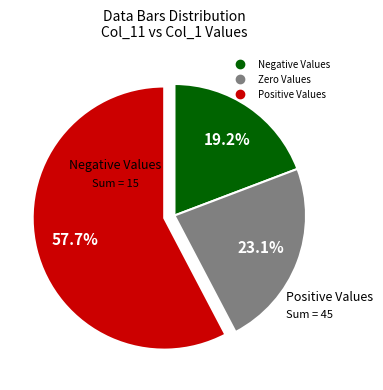

How many slices are in this pie chart?

3